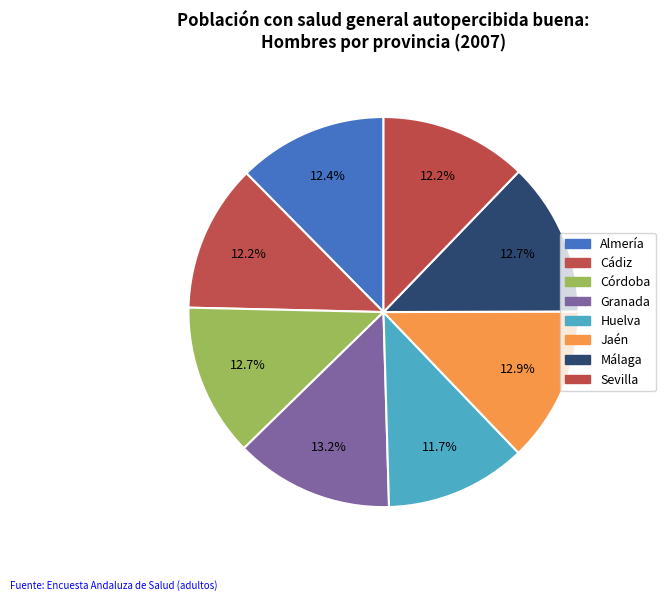

How many segments does this pie chart have?

8